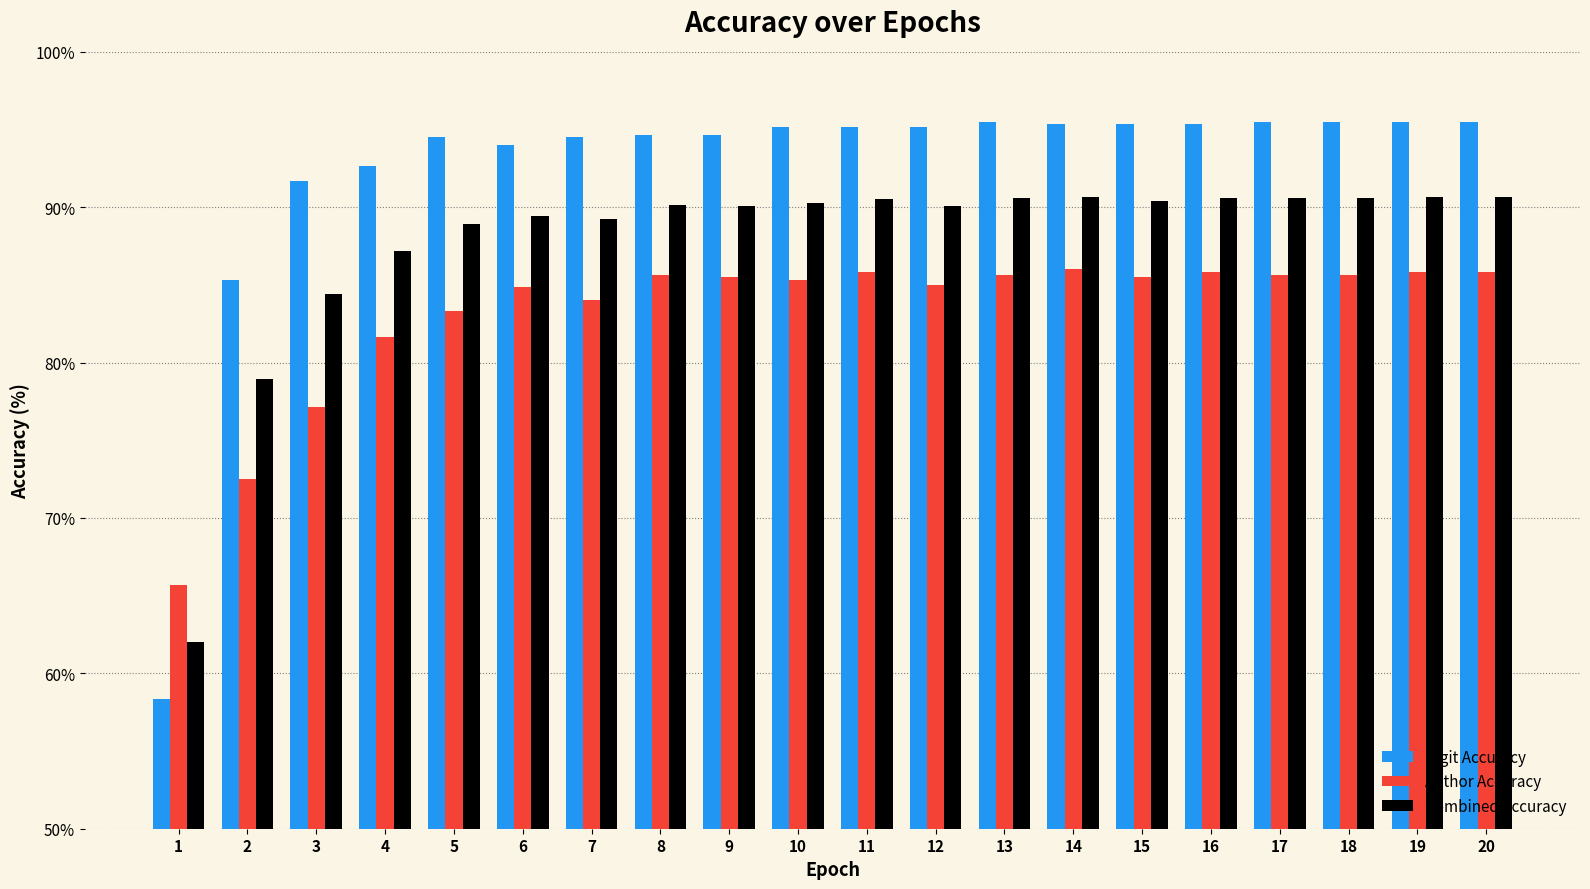

Which series changed the most between 12 and 18?

Author Accuracy